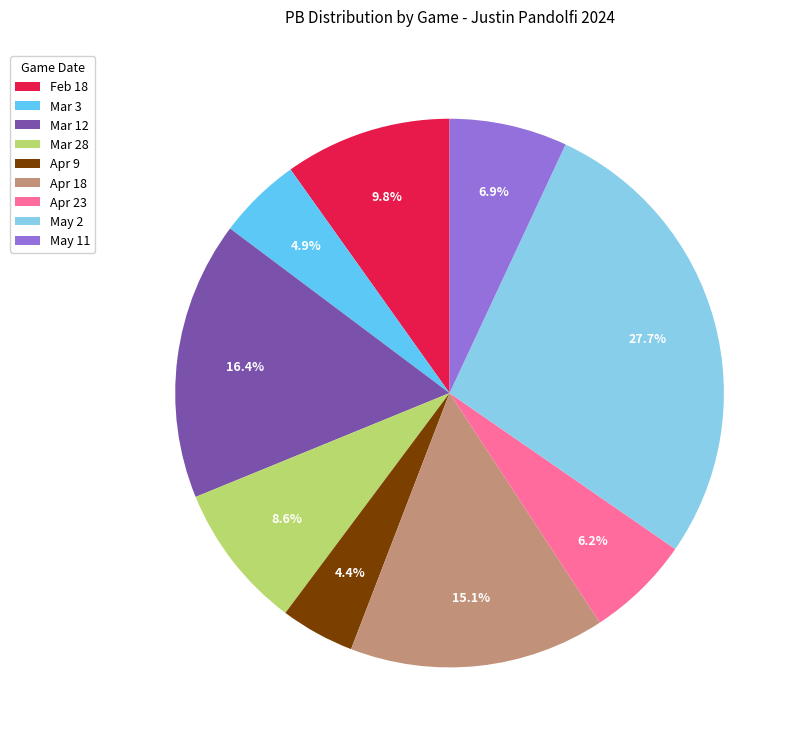

Is there any slice that represents more than half of the pie?

No